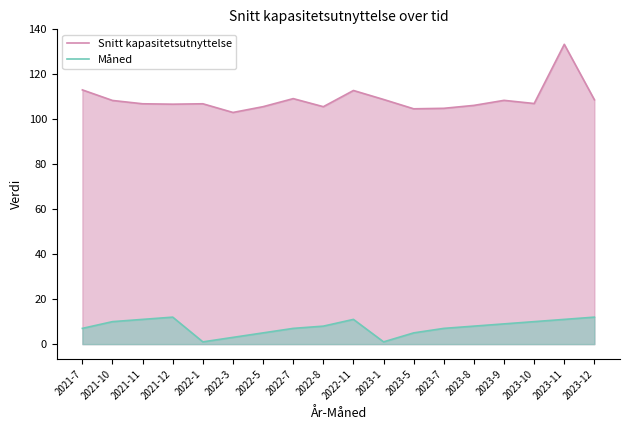

Rank the series by their average value, from highest to lowest.

Snitt kapasitetsutnyttelse, Måned